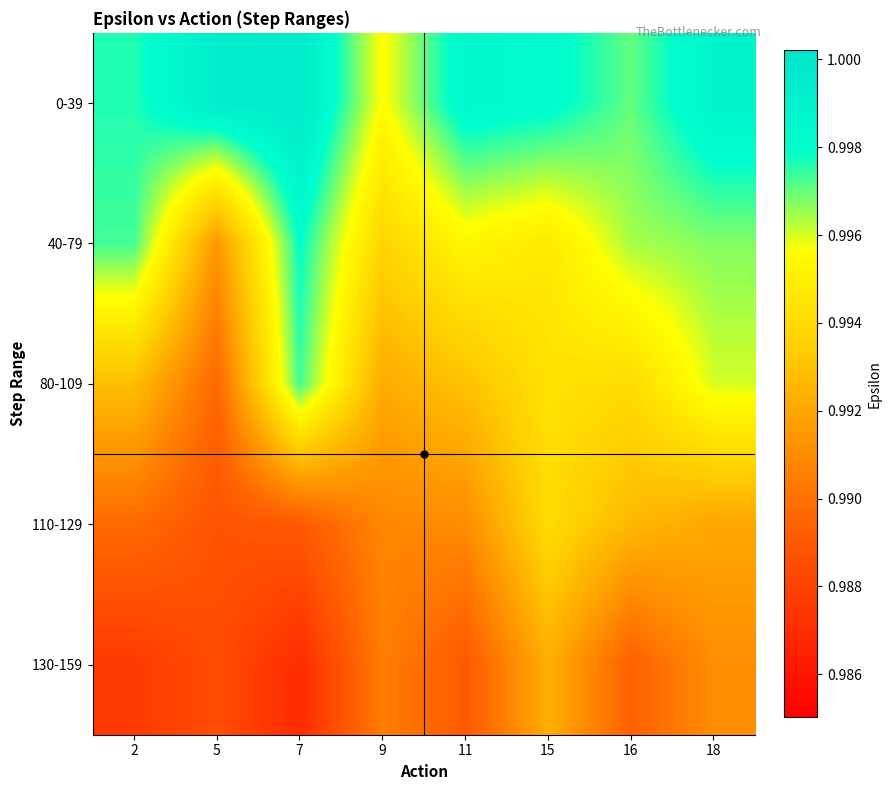

Which category has the highest value across all series?

7